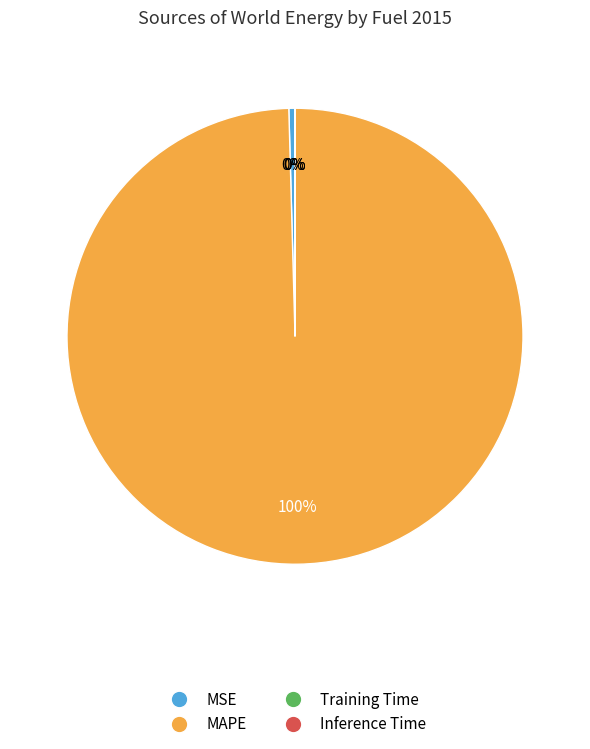

Which slice is the largest?

MAPE